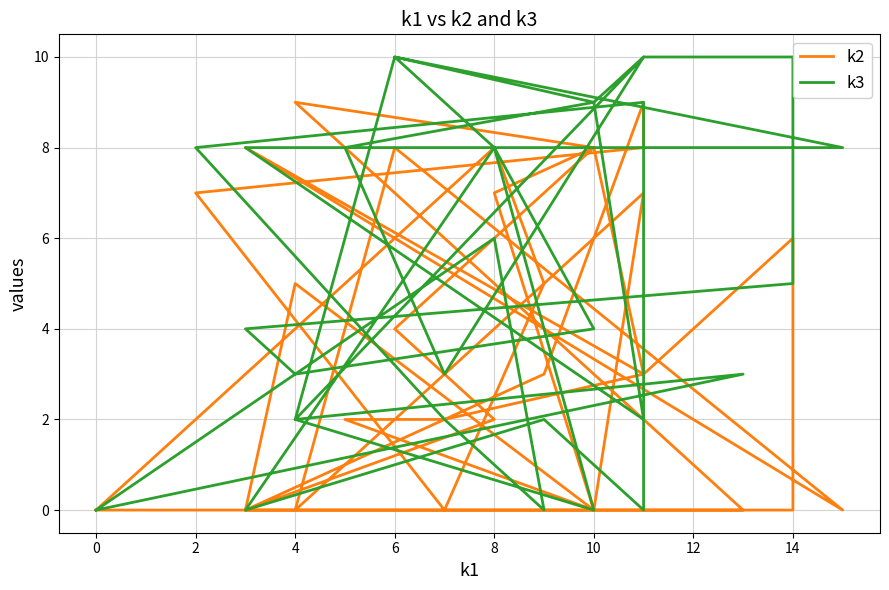

Is it true that k3 equals 1 at 12?

False